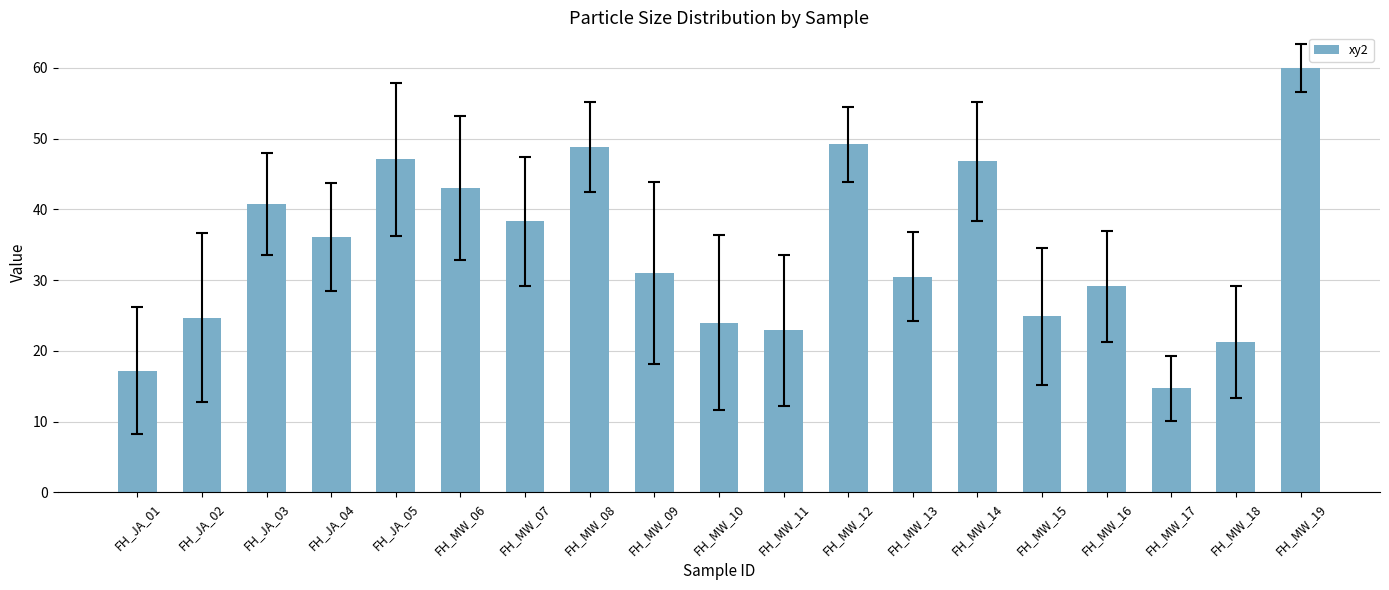

Is it true that the value at FH_MW_11 is 36.5?

False